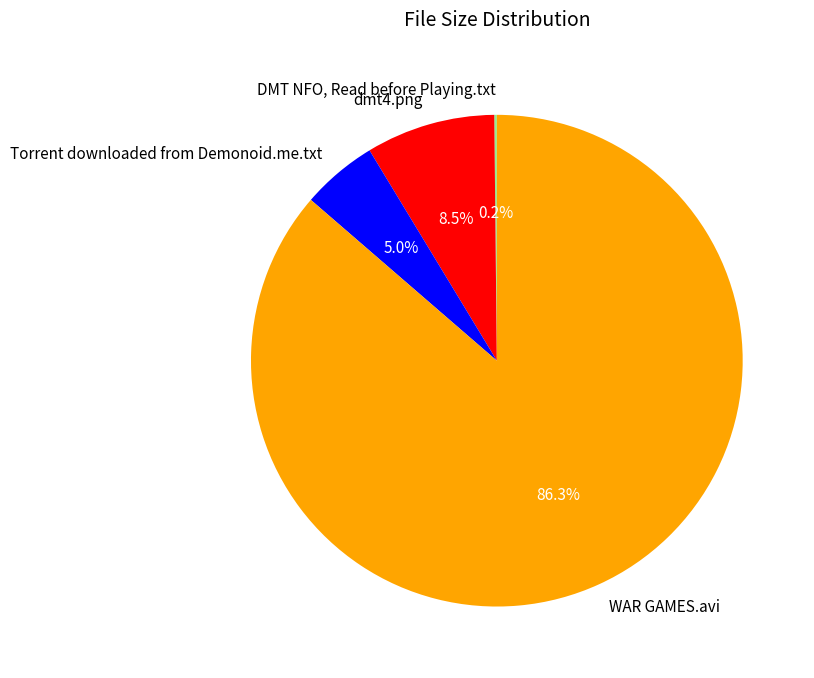

Which slice is the largest?

WAR GAMES.avi